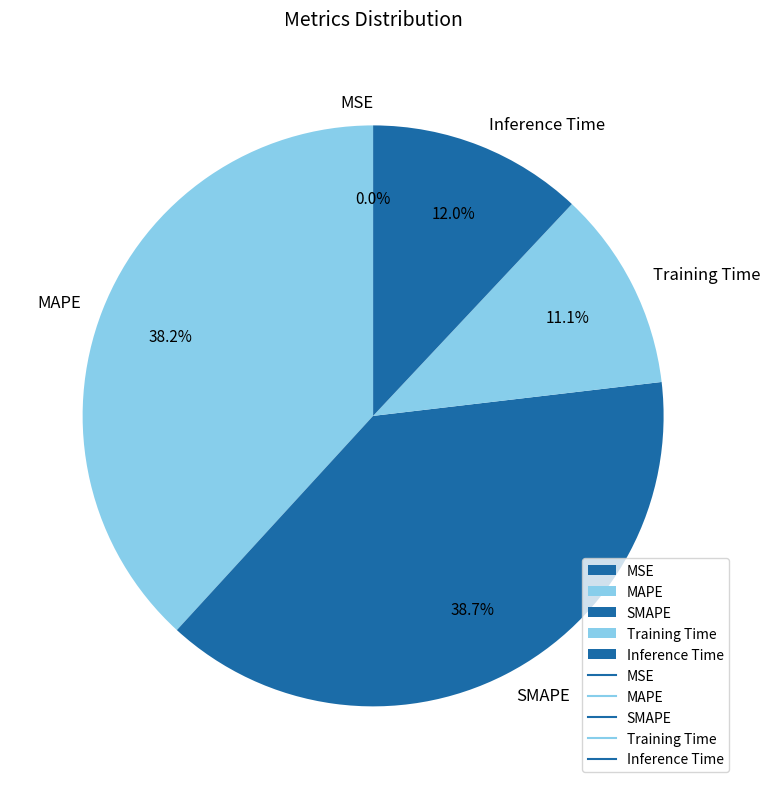

What portion of the pie excludes Inference Time?

88.0%